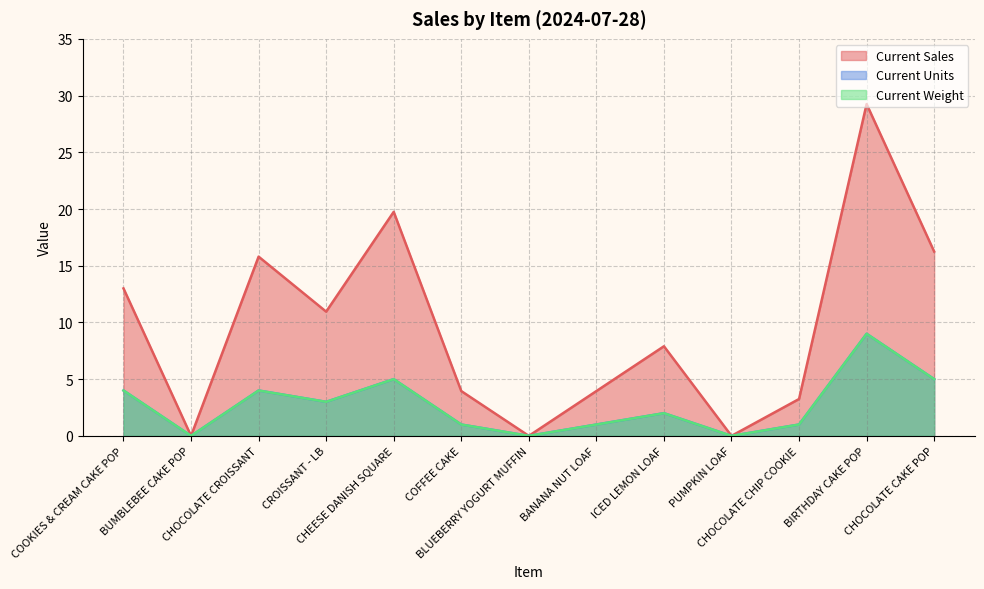

What is the label of the 7th point from the left?

BLUEBERRY YOGURT MUFFIN